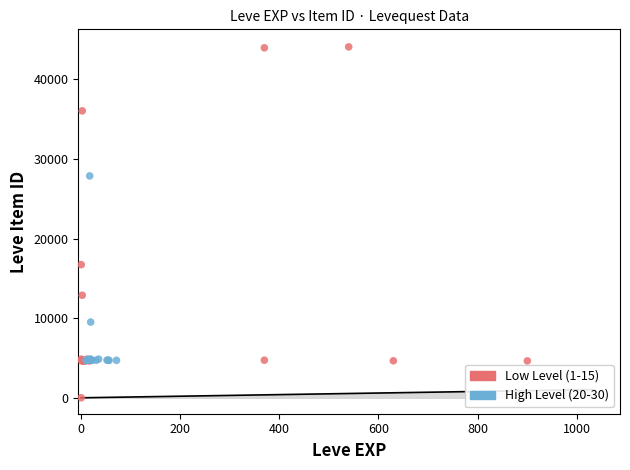

What are all the series names shown in the legend?

Low Level (1-15), High Level (20-30)